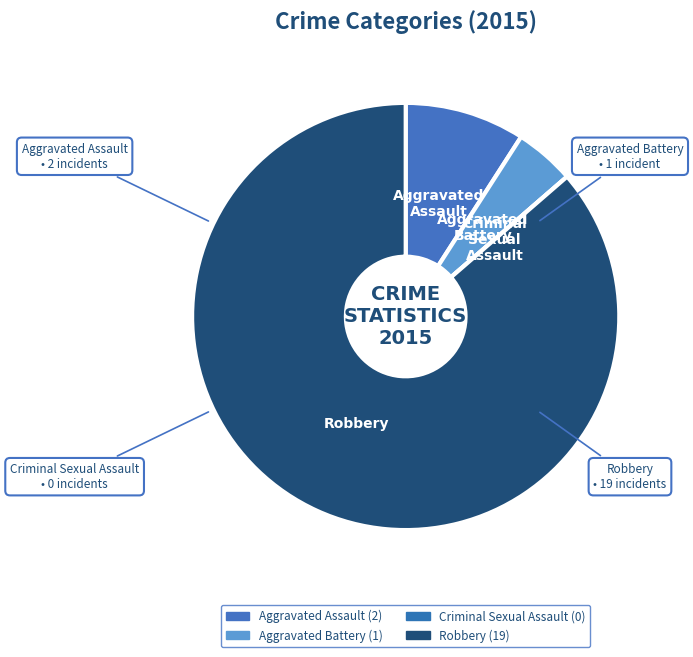

Which category has the smallest portion of the pie?

Criminal Sexual Assault